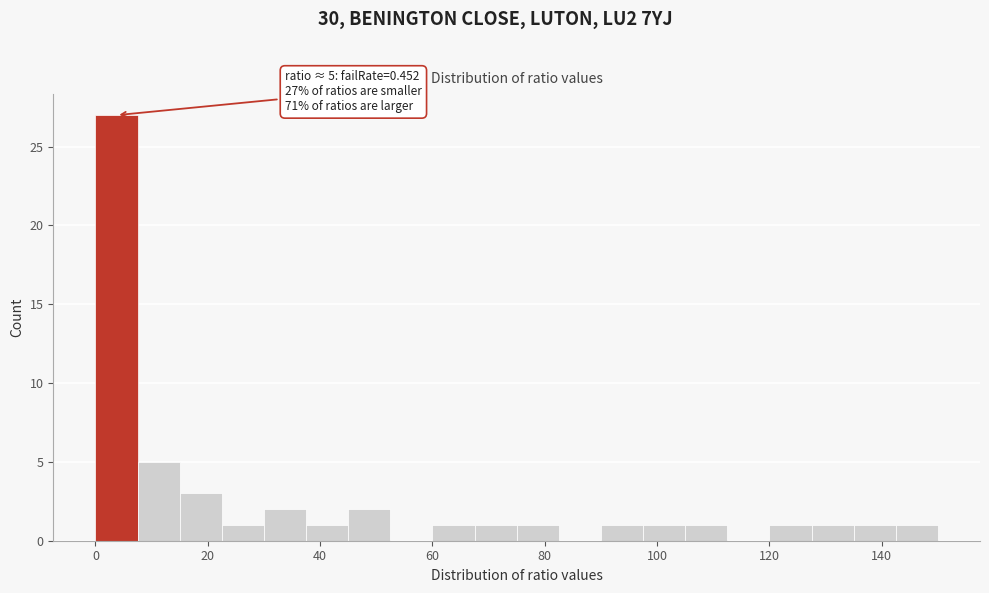

Read against the x-axis, roughly where is the centre of the tallest bar?

4